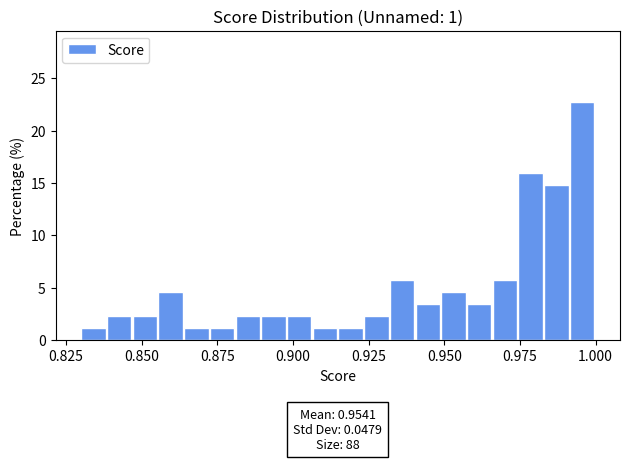

Around what value on the x-axis is the tallest bar? Give the approximate position of its centre, as read against the axis.

0.995